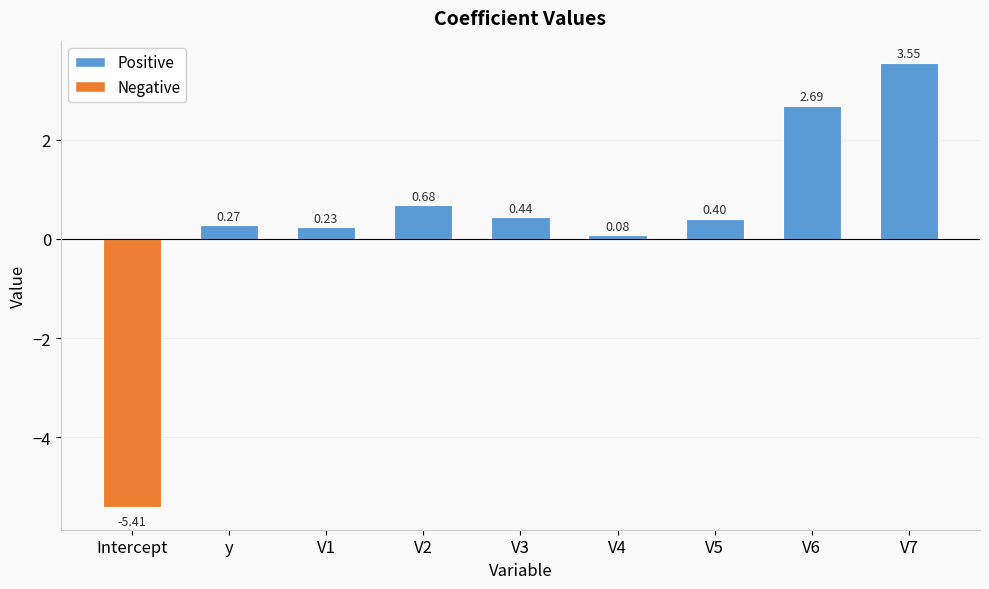

How many values are above zero?

8